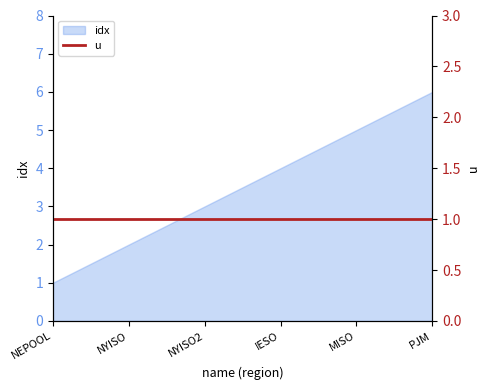

What is the difference between the values at MISO and IESO?

1